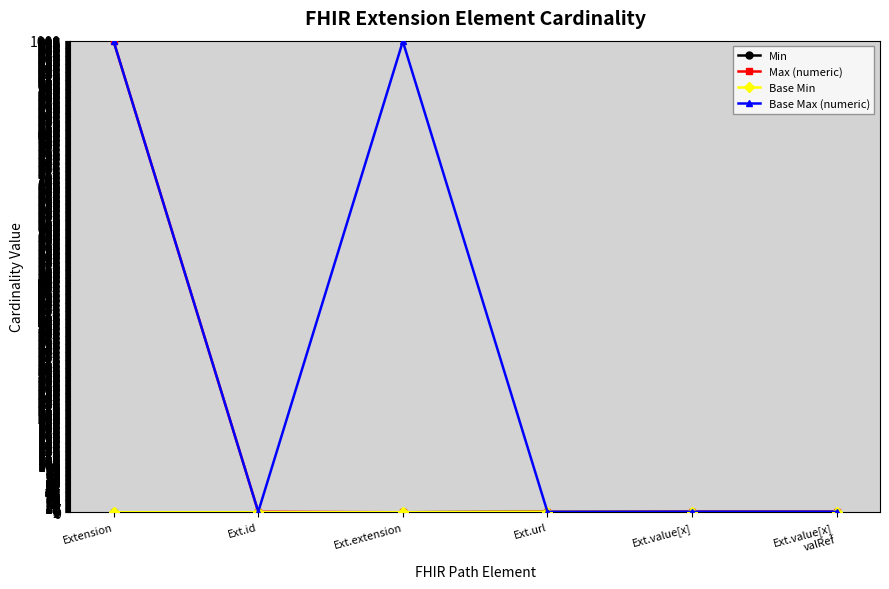

What is the difference between the highest and lowest values at Ext.value[x]
valRef?

1